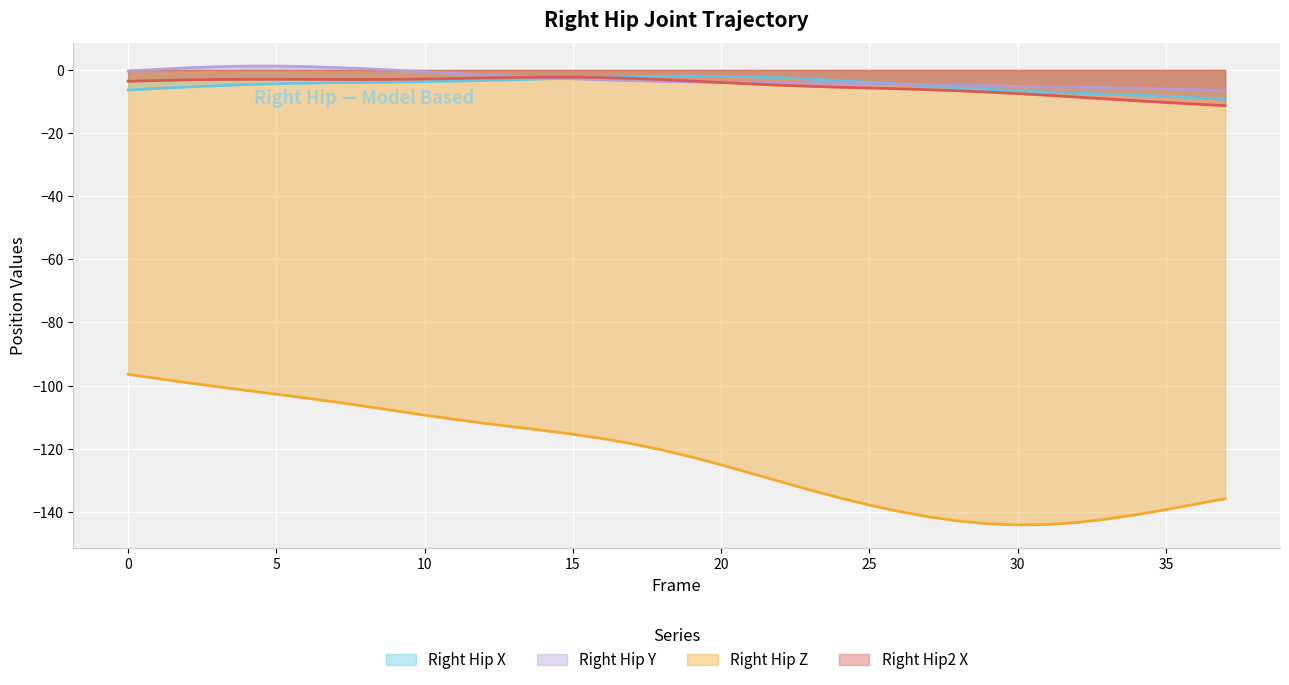

Is the value of Right_Hip_X at 26 greater than the value of Right_Hip_Z at 15?

Yes